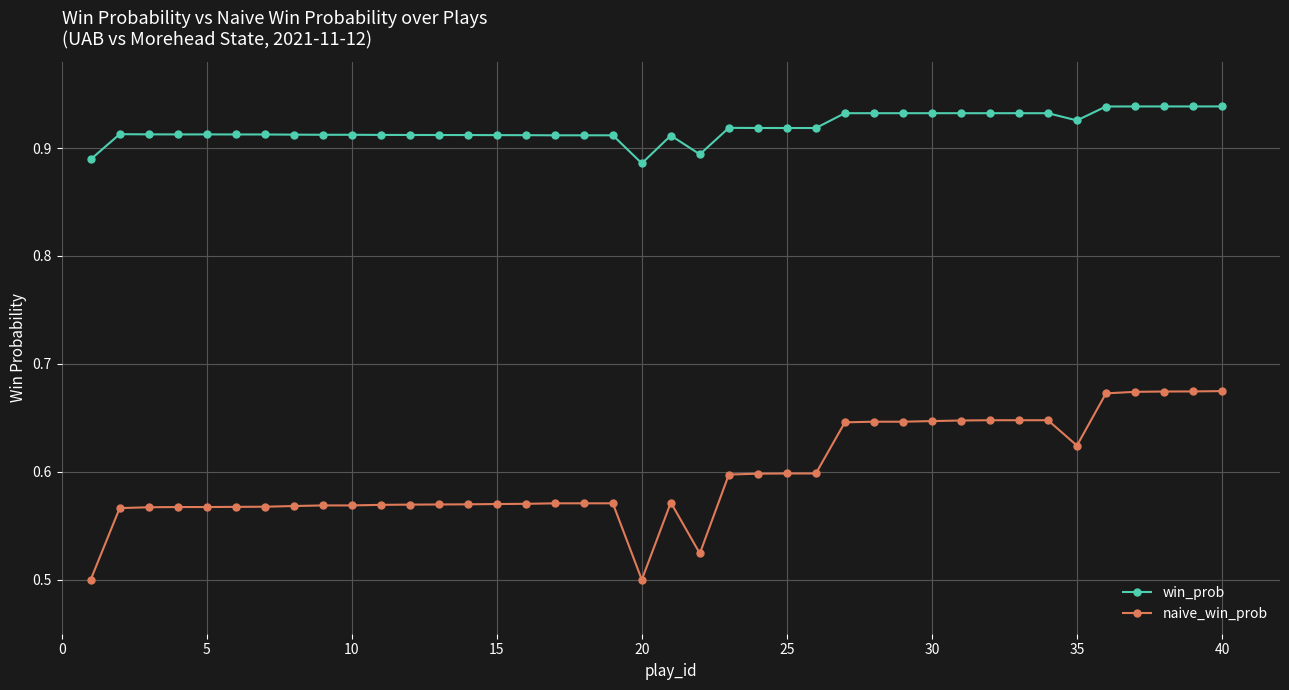

Rank the series by their maximum value, from lowest to highest.

naive_win_prob, win_prob